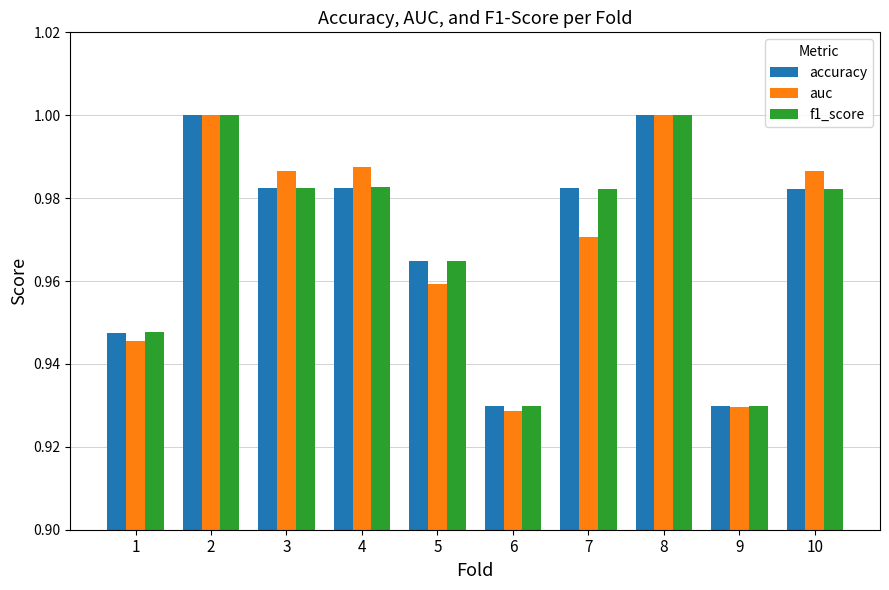

What is the sum of all auc values?

9.7